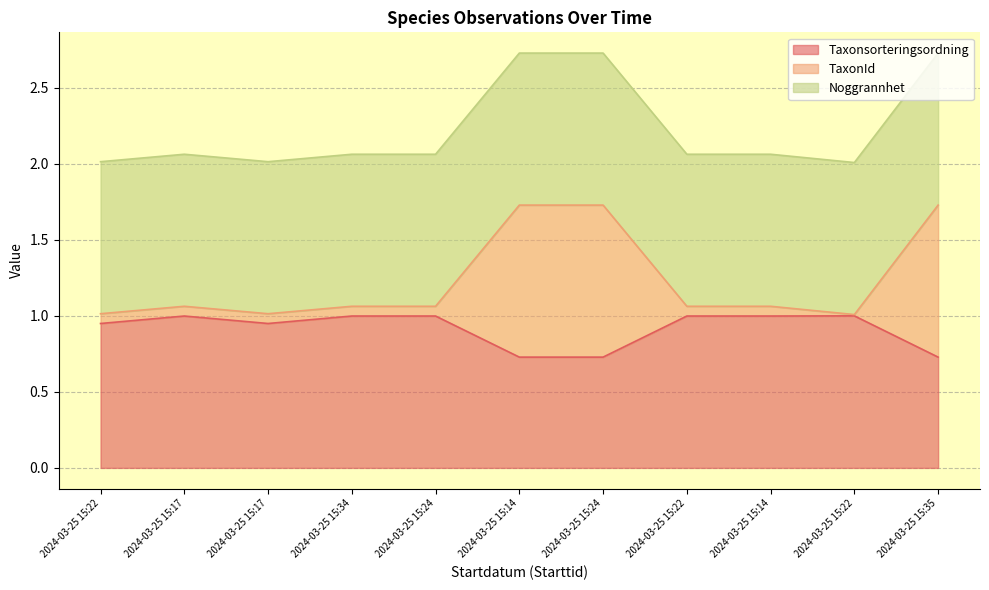

At which category is the sum across all series the highest?

2024-03-25 15:14